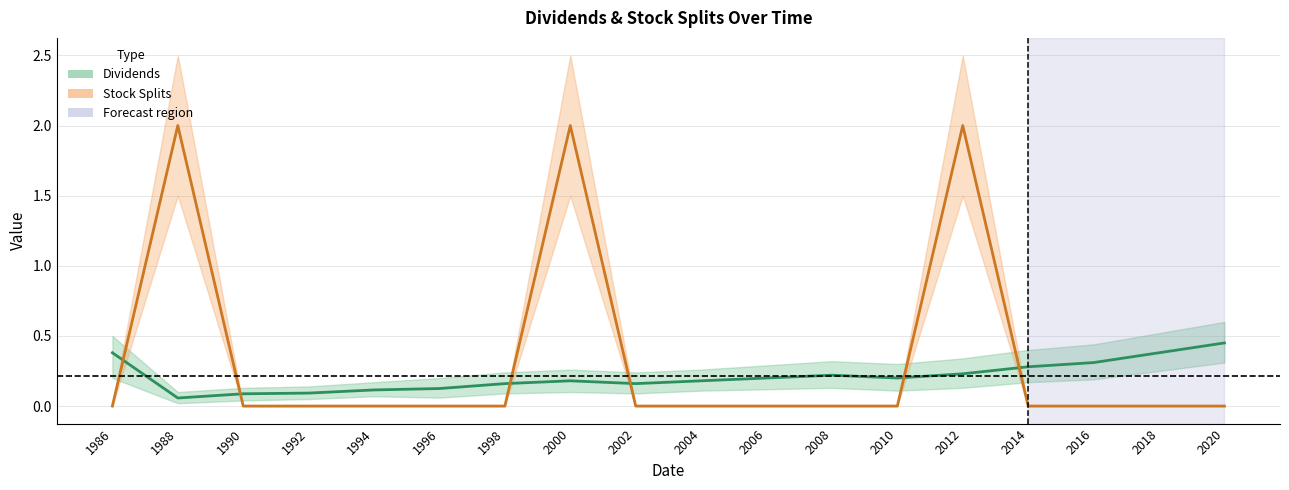

List the labels in order of Stock Splits (center) value, largest first.

1988, 2000, 2012, 1986, 1990, 1992, 1994, 1996, 1998, 2002, 2004, 2006, 2008, 2010, 2014, 2016, 2018, 2020